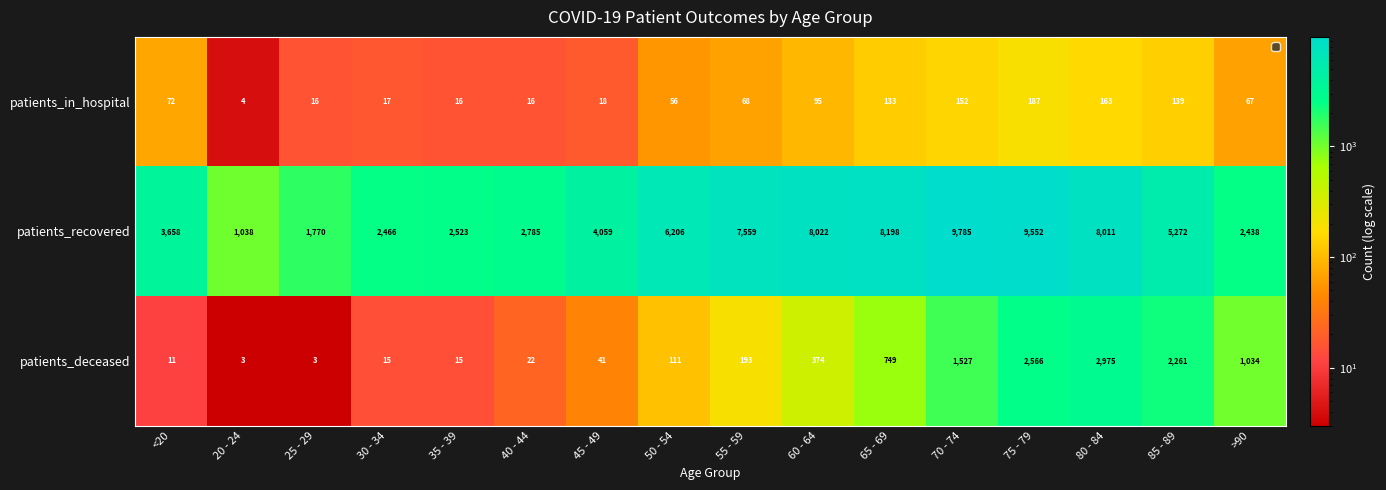

What is the average value of the patients_in_hospital series?

76